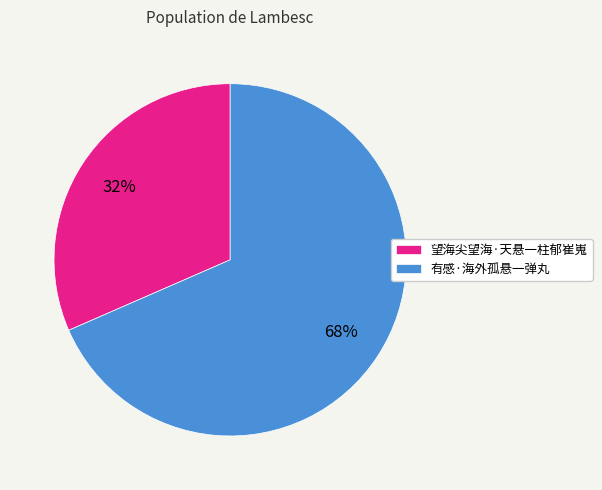

Does 有感·海外孤悬一弹丸 account for over 50% of the chart?

Yes